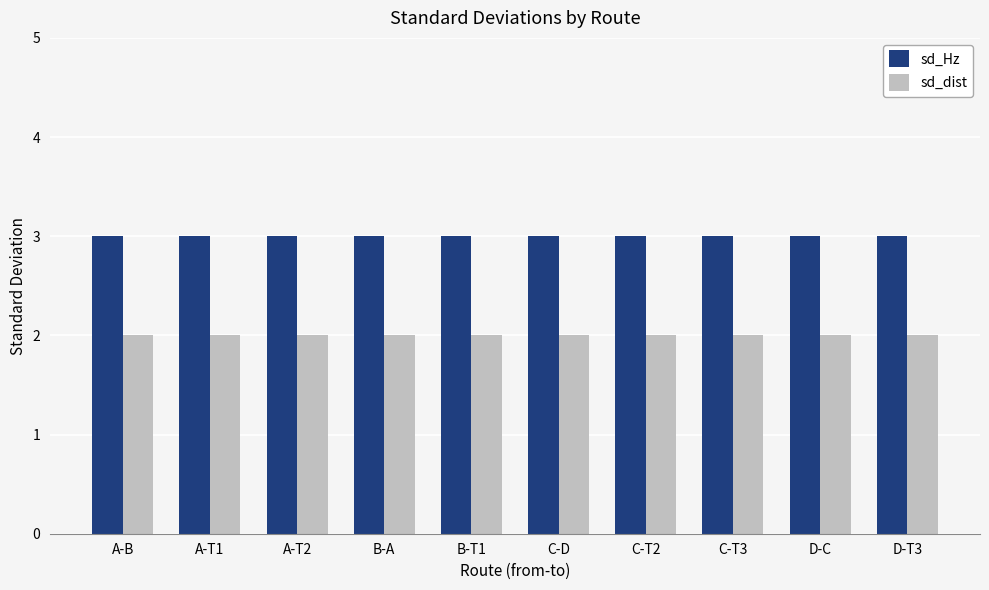

Does the chart contain any negative values?

No